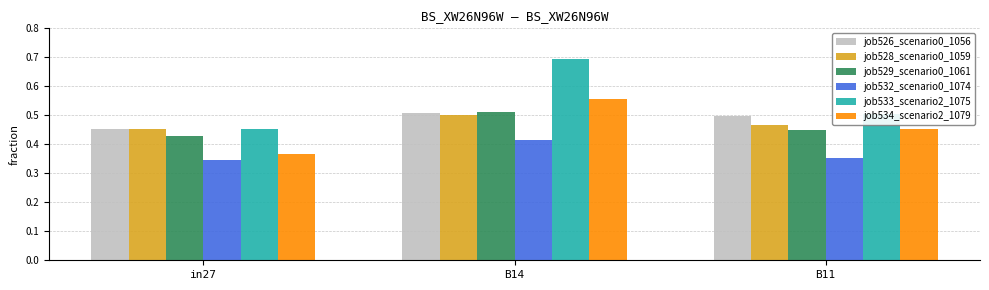

What is the sum of all job534_scenario2_1079 values?

1.4